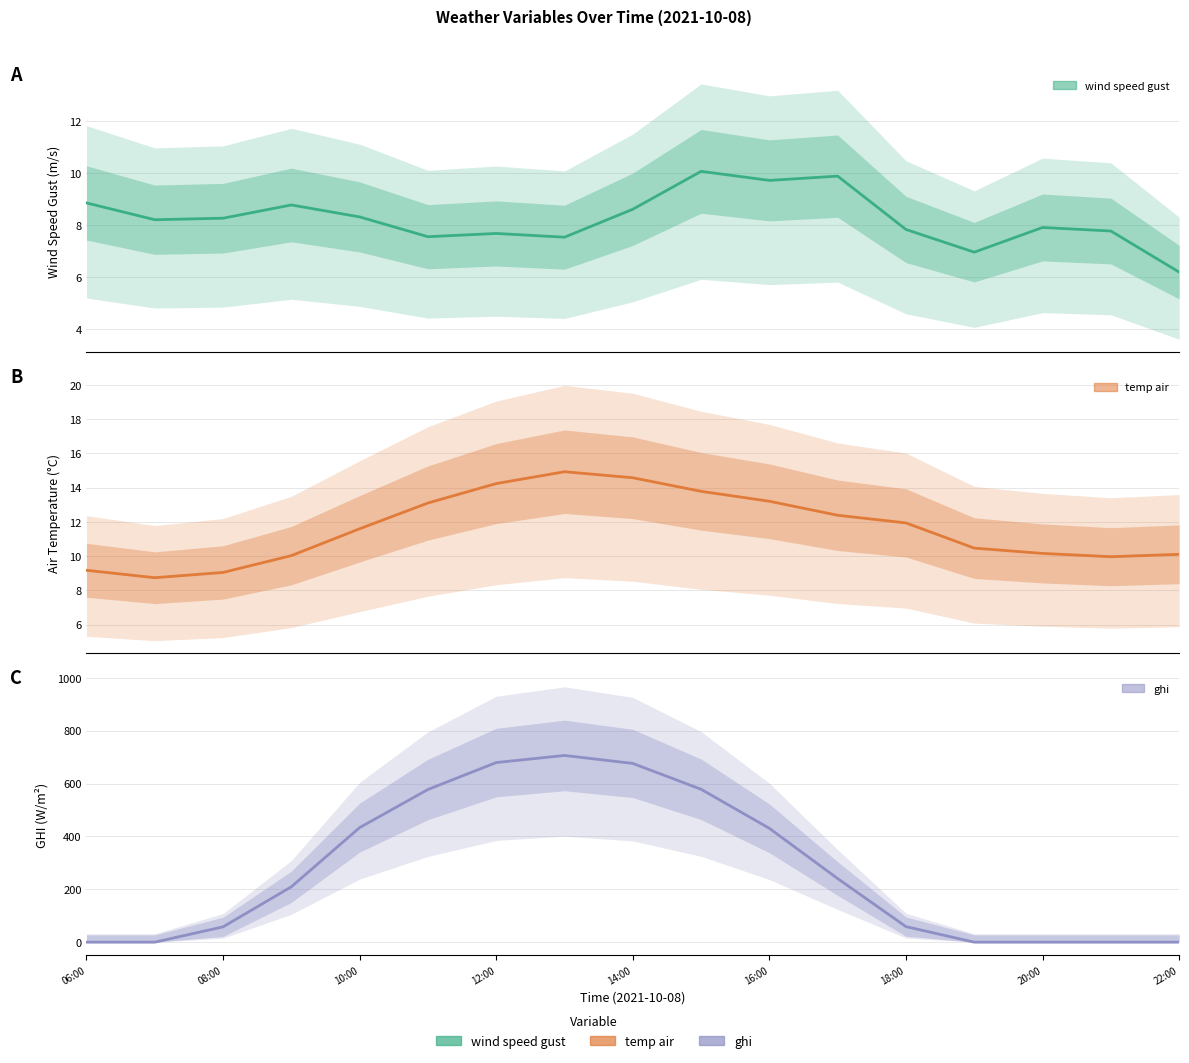

Which series has the largest range (max minus min)?

ghi